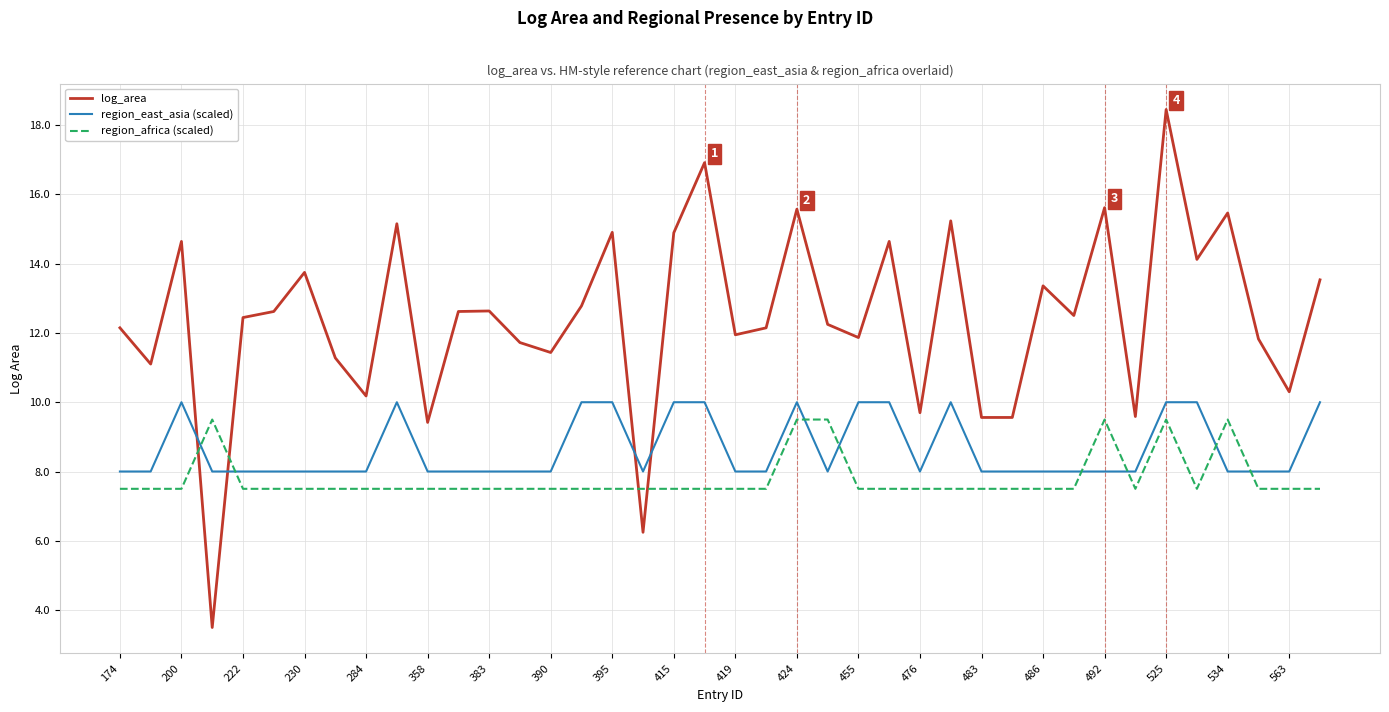

Rank the series by their average value, from highest to lowest.

log_area, region_east_asia (scaled), region_africa (scaled)